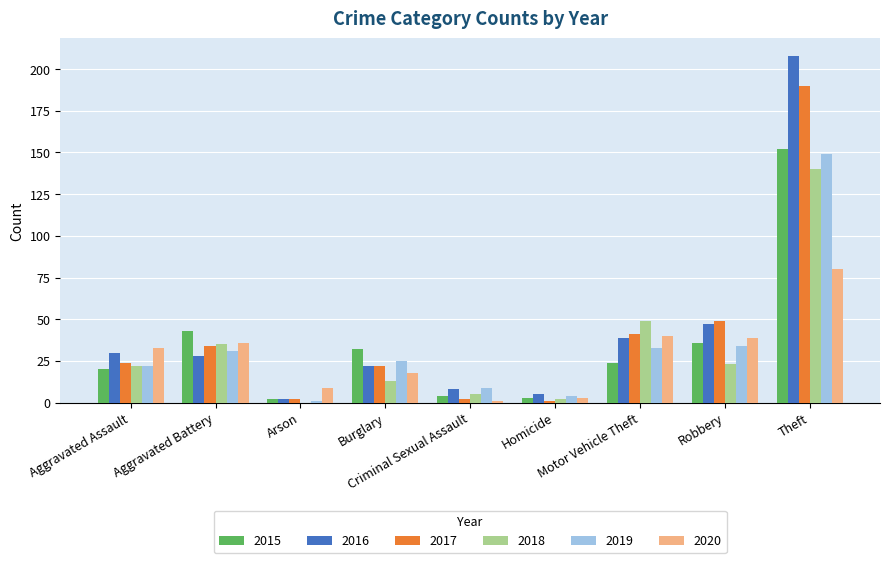

Reading left to right, transcribe all the data shown in this chart.

2015: Aggravated Assault=20	Aggravated Battery=43	Arson=2	Burglary=32	Criminal Sexual Assault=4	Homicide=3	Motor Vehicle Theft=24	Robbery=36	Theft=152
2016: Aggravated Assault=30	Aggravated Battery=28	Arson=2	Burglary=22	Criminal Sexual Assault=8	Homicide=5	Motor Vehicle Theft=39	Robbery=47	Theft=208
2017: Aggravated Assault=24	Aggravated Battery=34	Arson=2	Burglary=22	Criminal Sexual Assault=2	Homicide=1	Motor Vehicle Theft=41	Robbery=49	Theft=190
2018: Aggravated Assault=22	Aggravated Battery=35	Arson=0	Burglary=13	Criminal Sexual Assault=5	Homicide=2	Motor Vehicle Theft=49	Robbery=23	Theft=140
2019: Aggravated Assault=22	Aggravated Battery=31	Arson=1	Burglary=25	Criminal Sexual Assault=9	Homicide=4	Motor Vehicle Theft=33	Robbery=34	Theft=149
2020: Aggravated Assault=33	Aggravated Battery=36	Arson=9	Burglary=18	Criminal Sexual Assault=1	Homicide=3	Motor Vehicle Theft=40	Robbery=39	Theft=80